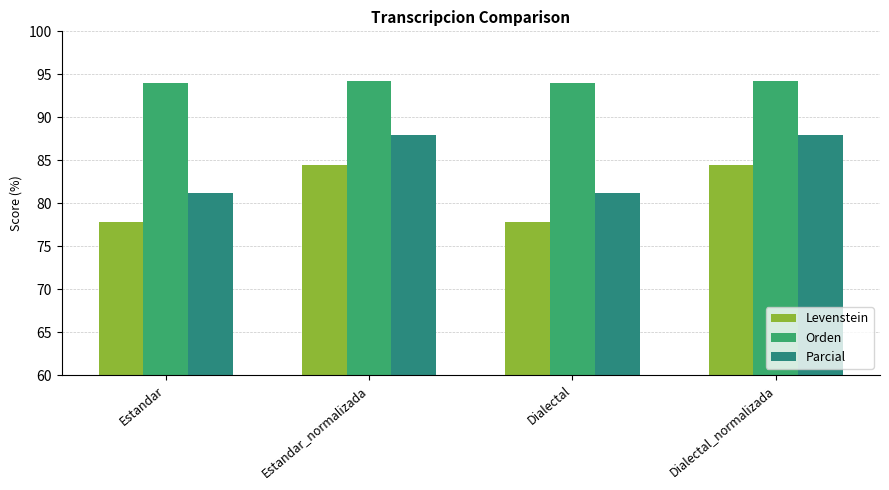

Rank the series by their average value, from highest to lowest.

Orden, Parcial, Levenstein